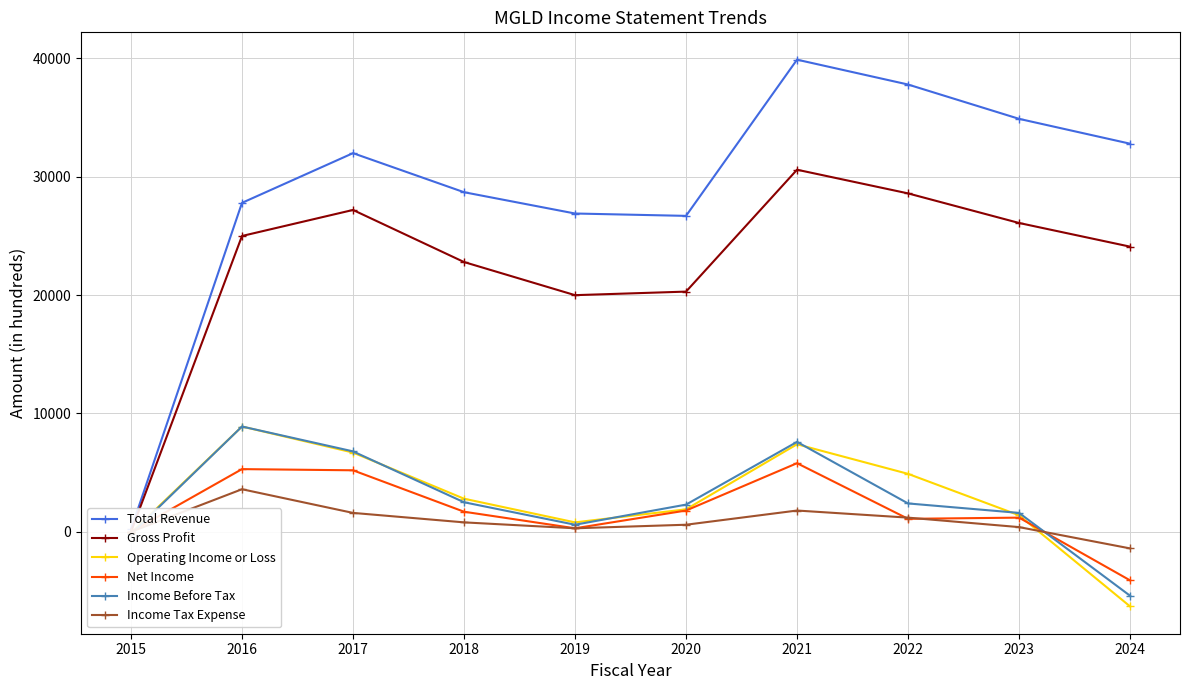

What is the minimum value shown in the chart?

-6300